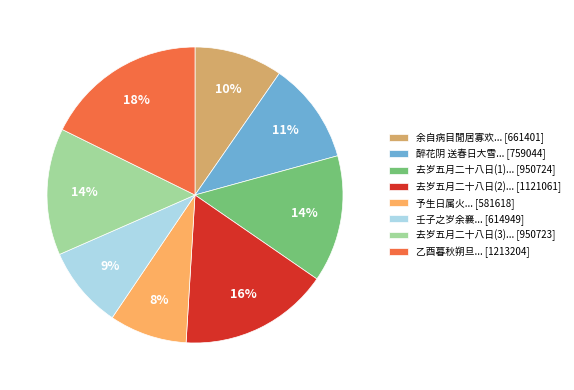

What is the ratio of the value at 予生日属火... [581618] to the value at 去岁五月二十八日(3)... [950723]?

0.6